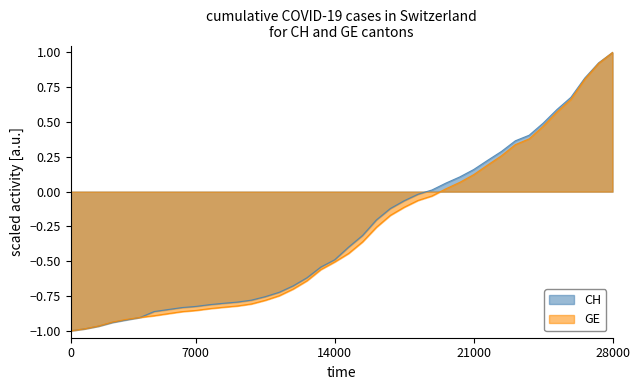

What are all the series names shown in the legend?

CH, GE